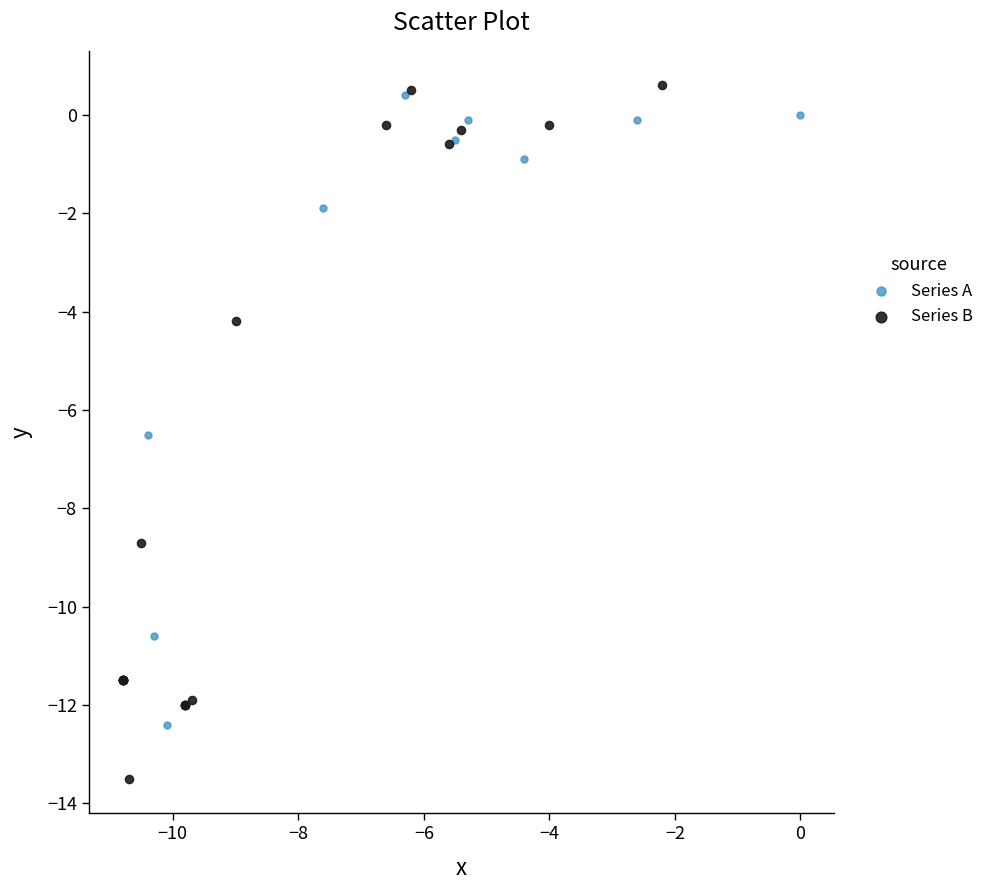

Which series contains the lowest Y value?

Series B